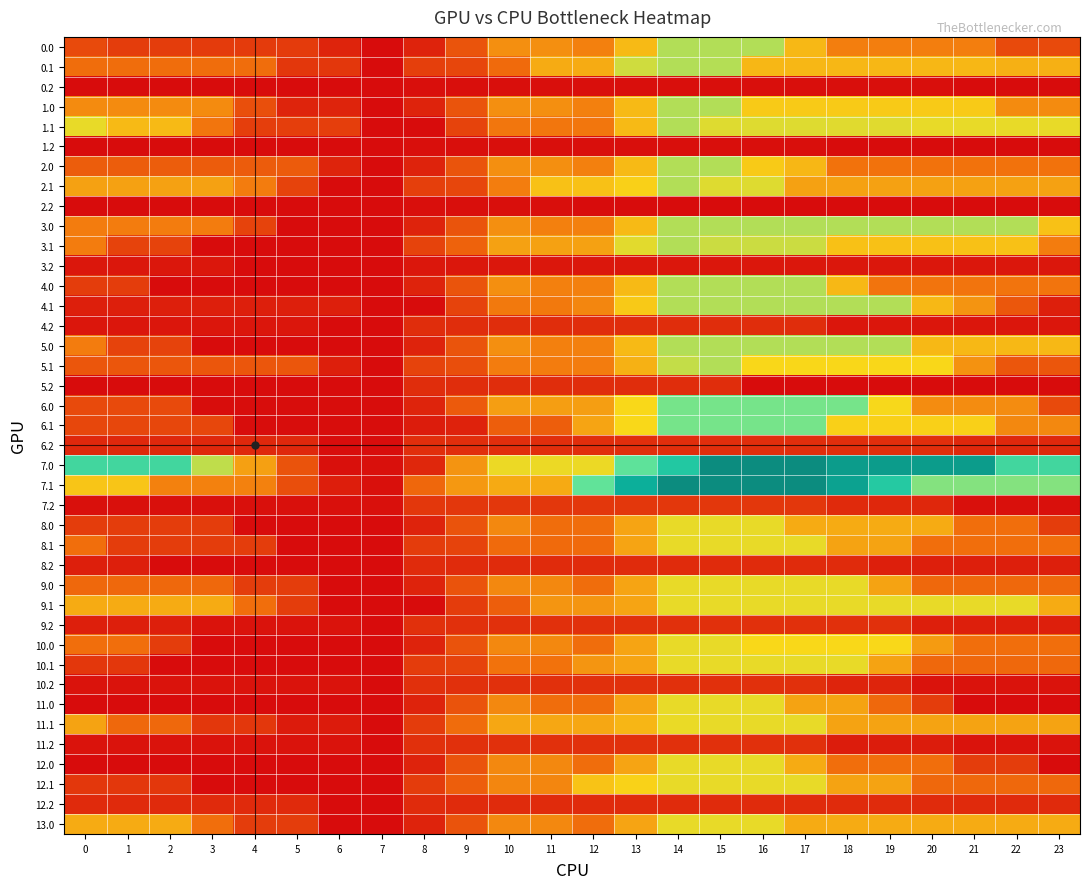

Reading left to right, list all the values displayed in this chart.

0.0: 0=254.7	1=204.7	2=204.7	3=200.3	4=200.3	5=200.3	6=110.6	7=16.9	8=107.2	9=294.5	10=503.4	11=503.4	12=456.5	13=635.1	14=844.0	15=844.0	16=844.0	17=630.9	18=448.9	19=448.9	20=448.9	21=448.9	22=254.7	23=254.7
0.1: 0=392.4	1=392.4	2=392.4	3=392.4	4=392.4	5=179.3	6=179.3	7=16.9	8=215.3	9=238.8	10=380.2	11=589.1	12=589.1	13=798.0	14=844.0	15=841.1	16=627.9	17=627.9	18=625.8	19=625.6	20=625.6	21=625.6	22=605.5	23=605.5
0.2: 0=16.9	1=16.9	2=16.9	3=16.9	4=16.9	5=16.9	6=16.9	7=16.9	8=28.7	9=28.7	10=28.7	11=28.7	12=28.7	13=28.7	14=28.7	15=28.7	16=28.7	17=28.7	18=28.7	19=28.7	20=28.7	21=16.9	22=16.9	23=16.9
1.0: 0=490.7	1=490.7	2=490.7	3=490.7	4=277.6	5=110.6	6=110.6	7=16.9	8=107.2	9=294.5	10=503.4	11=503.4	12=456.5	13=635.1	14=844.0	15=844.0	16=685.0	17=685.0	18=685.0	19=685.0	20=685.0	21=685.0	22=490.7	23=490.7
1.1: 0=755.0	1=634.8	2=634.8	3=421.7	4=208.5	5=208.5	6=208.5	7=16.9	8=16.9	9=225.8	10=426.2	11=426.2	12=426.2	13=635.1	14=844.0	15=771.8	16=771.8	17=771.8	18=769.6	19=769.6	20=755.0	21=755.0	22=755.0	23=755.0
1.2: 0=16.9	1=16.9	2=16.9	3=16.9	4=16.9	5=16.9	6=16.9	7=16.9	8=28.7	9=28.7	10=28.7	11=28.7	12=28.7	13=28.7	14=28.7	15=28.7	16=28.7	17=28.7	18=16.9	19=16.9	20=16.9	21=16.9	22=16.9	23=16.9
2.0: 0=330.4	1=330.4	2=330.4	3=326.0	4=326.0	5=323.7	6=110.6	7=16.9	8=107.2	9=294.5	10=503.4	11=503.4	12=456.5	13=635.1	14=844.0	15=844.0	16=685.0	17=626.3	18=413.2	19=413.2	20=413.2	21=413.2	22=413.2	23=413.2
2.1: 0=558.7	1=558.7	2=558.7	3=558.7	4=443.1	5=230.0	6=16.9	7=16.9	8=215.3	9=238.8	10=447.7	11=656.6	12=656.6	13=704.2	14=844.0	15=771.8	16=771.8	17=558.7	18=558.7	19=558.7	20=558.7	21=558.7	22=558.7	23=558.7
2.2: 0=16.9	1=16.9	2=16.9	3=16.9	4=16.9	5=16.9	6=16.9	7=16.9	8=28.7	9=28.7	10=28.7	11=28.7	12=16.9	13=16.9	14=16.9	15=16.9	16=16.9	17=16.9	18=16.9	19=16.9	20=16.9	21=16.9	22=16.9	23=16.9
3.0: 0=443.1	1=443.1	2=443.1	3=443.1	4=230.0	5=16.9	6=16.9	7=16.9	8=107.2	9=294.5	10=503.4	11=456.5	12=456.5	13=635.1	14=844.0	15=844.0	16=844.0	17=844.0	18=844.0	19=844.0	20=844.0	21=844.0	22=844.0	23=656.3
3.1: 0=443.1	1=230.0	2=230.0	3=16.9	4=16.9	5=16.9	6=16.9	7=16.9	8=225.8	9=348.5	10=557.4	11=557.4	12=557.4	13=766.3	14=844.0	15=804.1	16=804.1	17=804.1	18=656.3	19=656.3	20=656.3	21=656.3	22=656.3	23=443.1
3.2: 0=60.3	1=60.3	2=60.3	3=60.3	4=16.9	5=16.9	6=16.9	7=16.9	8=60.3	9=60.3	10=60.3	11=60.3	12=60.3	13=60.3	14=60.3	15=60.3	16=60.3	17=60.3	18=60.3	19=60.3	20=60.3	21=60.3	22=60.3	23=60.3
4.0: 0=204.6	1=204.6	2=16.9	3=16.9	4=16.9	5=16.9	6=16.9	7=16.9	8=107.2	9=294.5	10=503.4	11=456.5	12=456.5	13=635.1	14=844.0	15=844.0	16=844.0	17=844.0	18=630.9	19=417.7	20=417.7	21=417.7	22=417.7	23=417.7
4.1: 0=90.3	1=90.3	2=90.3	3=90.3	4=90.3	5=90.3	6=90.3	7=16.9	8=16.9	9=225.8	10=434.7	11=434.7	12=473.3	13=682.1	14=844.0	15=844.0	16=844.0	17=844.0	18=844.0	19=844.0	20=630.9	21=516.6	22=303.5	23=90.3
4.2: 0=53.4	1=53.4	2=53.4	3=53.4	4=53.4	5=53.4	6=16.9	7=16.9	8=144.5	9=144.5	10=144.5	11=144.5	12=144.5	13=144.5	14=144.5	15=144.5	16=144.5	17=144.5	18=53.4	19=53.4	20=53.4	21=53.4	22=53.4	23=53.4
5.0: 0=443.1	1=230.0	2=230.0	3=16.9	4=16.9	5=16.9	6=16.9	7=16.9	8=107.2	9=294.5	10=503.4	11=456.5	12=456.5	13=635.1	14=844.0	15=844.0	16=844.0	17=844.0	18=844.0	19=844.0	20=630.9	21=630.9	22=630.9	23=630.9
5.1: 0=299.9	1=299.9	2=299.9	3=299.9	4=299.9	5=299.9	6=90.3	7=16.9	8=225.8	9=269.6	10=443.7	11=443.7	12=443.7	13=607.2	14=816.0	15=844.0	16=726.2	17=726.2	18=726.2	19=726.2	20=726.2	21=513.0	22=299.9	23=299.9
5.2: 0=16.9	1=16.9	2=16.9	3=16.9	4=16.9	5=16.9	6=16.9	7=16.9	8=144.5	9=144.5	10=144.5	11=144.5	12=144.5	13=144.5	14=144.5	15=144.5	16=16.9	17=16.9	18=16.9	19=16.9	20=16.9	21=16.9	22=16.9	23=16.9
6.0: 0=256.2	1=256.2	2=256.2	3=18.8	4=18.8	5=18.8	6=18.8	7=18.8	8=109.1	9=317.6	10=550.0	11=550.0	12=550.0	13=728.5	14=940.0	15=940.0	16=940.0	17=940.0	18=940.0	19=730.9	20=493.5	21=493.5	22=493.5	23=256.2
6.1: 0=243.7	1=243.7	2=243.7	3=243.7	4=18.8	5=18.8	6=18.8	7=18.8	8=77.9	9=101.4	10=334.0	11=334.0	12=566.7	13=730.1	14=940.0	15=940.0	16=940.0	17=940.0	18=702.6	19=702.6	20=702.6	21=702.6	22=481.1	23=481.1
6.2: 0=125.7	1=125.7	2=125.7	3=125.7	4=125.7	5=125.7	6=18.8	7=18.8	8=146.4	9=146.4	10=146.4	11=146.4	12=146.4	13=146.4	14=146.4	15=146.4	16=146.4	17=146.4	18=146.4	19=146.4	20=146.4	21=125.7	22=125.7	23=125.7
7.0: 0=1090.9	1=1090.9	2=1090.9	3=822.8	4=554.3	5=288.3	6=32.0	7=32.0	8=122.3	9=518.3	10=750.7	11=750.7	12=750.7	13=992.5	14=1204.0	15=1600.0	16=1600.0	17=1600.0	18=1494.9	19=1494.9	20=1494.9	21=1494.9	22=1090.9	23=1090.9
7.1: 0=669.5	1=669.5	2=458.4	3=458.4	4=458.4	5=270.6	6=83.2	7=32.0	8=368.0	9=529.1	10=587.3	11=587.3	12=983.3	13=1379.3	14=1600.0	15=1600.0	16=1600.0	17=1600.0	18=1459.6	19=1195.8	20=917.5	21=917.5	22=917.5	23=917.5
7.2: 0=32.0	1=32.0	2=32.0	3=32.0	4=32.0	5=32.0	6=32.0	7=32.0	8=181.4	9=181.4	10=181.4	11=181.4	12=181.4	13=181.4	14=181.4	15=181.4	16=181.4	17=181.4	18=132.3	19=120.3	20=120.3	21=32.0	22=32.0	23=32.0
8.0: 0=206.0	1=206.0	2=206.0	3=206.0	4=15.1	5=15.1	6=15.1	7=15.1	8=105.4	9=292.5	10=479.6	11=390.3	12=390.3	13=568.9	14=756.0	15=756.0	16=756.0	17=587.8	18=587.8	19=587.8	20=587.8	21=396.9	22=396.9	23=206.0
8.1: 0=396.9	1=206.0	2=206.0	3=206.0	4=206.0	5=15.1	6=15.1	7=15.1	8=202.2	9=225.7	10=381.8	11=381.8	12=381.8	13=568.9	14=756.0	15=756.0	16=756.0	17=756.0	18=565.1	19=565.1	20=396.9	21=396.9	22=396.9	23=396.9
8.2: 0=90.5	1=90.5	2=15.1	3=15.1	4=15.1	5=15.1	6=15.1	7=15.1	8=133.8	9=133.8	10=133.8	11=133.8	12=133.8	13=133.8	14=133.8	15=133.8	16=133.8	17=133.8	18=133.8	19=90.5	20=90.5	21=90.5	22=90.5	23=90.5
9.0: 0=374.2	1=374.2	2=374.2	3=374.2	4=206.0	5=206.0	6=15.1	7=15.1	8=105.4	9=292.5	10=479.6	11=479.6	12=390.3	13=568.9	14=756.0	15=756.0	16=756.0	17=756.0	18=756.0	19=565.1	20=374.2	21=374.2	22=374.2	23=374.2
9.1: 0=587.8	1=587.8	2=587.8	3=587.8	4=396.9	5=206.0	6=15.1	7=15.1	8=15.1	9=202.2	10=334.1	11=521.2	12=521.2	13=568.9	14=756.0	15=756.0	16=756.0	17=756.0	18=756.0	19=756.0	20=756.0	21=756.0	22=756.0	23=587.8
9.2: 0=87.7	1=87.7	2=87.7	3=40.9	4=40.9	5=40.9	6=40.9	7=15.1	8=156.6	9=156.6	10=156.6	11=156.6	12=156.6	13=156.6	14=156.6	15=156.6	16=156.6	17=156.6	18=156.6	19=156.6	20=87.7	21=87.7	22=87.7	23=87.7
10.0: 0=396.9	1=396.9	2=206.0	3=15.1	4=15.1	5=15.1	6=15.1	7=15.1	8=105.4	9=292.5	10=479.6	11=479.6	12=390.3	13=568.9	14=756.0	15=756.0	16=729.3	17=729.3	18=729.3	19=729.3	20=538.4	21=396.9	22=396.9	23=396.9
10.1: 0=183.3	1=183.3	2=15.1	3=15.1	4=15.1	5=15.1	6=15.1	7=15.1	8=202.2	9=225.7	10=412.8	11=412.8	12=521.2	13=568.9	14=756.0	15=756.0	16=756.0	17=756.0	18=756.0	19=565.1	20=374.2	21=374.2	22=374.2	23=374.2
10.2: 0=40.9	1=40.9	2=40.9	3=40.9	4=40.9	5=40.9	6=40.9	7=15.1	8=156.6	9=156.6	10=156.6	11=156.6	12=156.6	13=156.6	14=156.6	15=156.6	16=156.6	17=156.6	18=109.8	19=109.8	20=40.9	21=40.9	22=40.9	23=40.9
11.0: 0=15.1	1=15.1	2=15.1	3=15.1	4=15.1	5=15.1	6=15.1	7=15.1	8=105.4	9=292.5	10=479.6	11=390.3	12=390.3	13=568.9	14=756.0	15=756.0	16=756.0	17=565.1	18=565.1	19=374.2	20=206.0	21=15.1	22=15.1	23=15.1
11.1: 0=565.1	1=374.2	2=374.2	3=183.3	4=183.3	5=74.4	6=74.4	7=15.1	8=202.2	9=389.3	10=576.4	11=576.4	12=576.4	13=624.1	14=754.3	15=756.0	16=756.0	17=756.0	18=565.1	19=565.1	20=565.1	21=565.1	22=565.1	23=565.1
11.2: 0=40.9	1=40.9	2=40.9	3=40.9	4=40.9	5=40.9	6=40.9	7=15.1	8=156.6	9=156.6	10=156.6	11=156.6	12=156.6	13=156.6	14=156.6	15=156.6	16=156.6	17=156.6	18=79.7	19=79.7	20=79.7	21=40.9	22=40.9	23=40.9
12.0: 0=15.1	1=15.1	2=15.1	3=15.1	4=15.1	5=15.1	6=15.1	7=15.1	8=105.4	9=292.5	10=479.6	11=479.6	12=390.3	13=568.9	14=756.0	15=756.0	16=756.0	17=587.8	18=396.9	19=396.9	20=396.9	21=206.0	22=206.0	23=15.1
12.1: 0=183.3	1=183.3	2=183.3	3=15.1	4=15.1	5=15.1	6=15.1	7=15.1	8=202.2	9=333.6	10=475.2	11=475.2	12=662.3	13=710.0	14=756.0	15=756.0	16=756.0	17=756.0	18=565.1	19=565.1	20=374.2	21=374.2	22=374.2	23=374.2
12.2: 0=130.1	1=130.1	2=130.1	3=130.1	4=130.1	5=130.1	6=15.1	7=15.1	8=134.8	9=134.8	10=134.8	11=134.8	12=134.8	13=134.8	14=134.8	15=134.8	16=134.8	17=134.8	18=134.8	19=134.8	20=134.8	21=130.1	22=130.1	23=130.1
13.0: 0=587.8	1=587.8	2=587.8	3=396.9	4=206.0	5=206.0	6=15.1	7=15.1	8=105.4	9=292.5	10=479.6	11=479.6	12=390.3	13=568.9	14=756.0	15=756.0	16=756.0	17=587.8	18=587.8	19=587.8	20=587.8	21=587.8	22=587.8	23=587.8